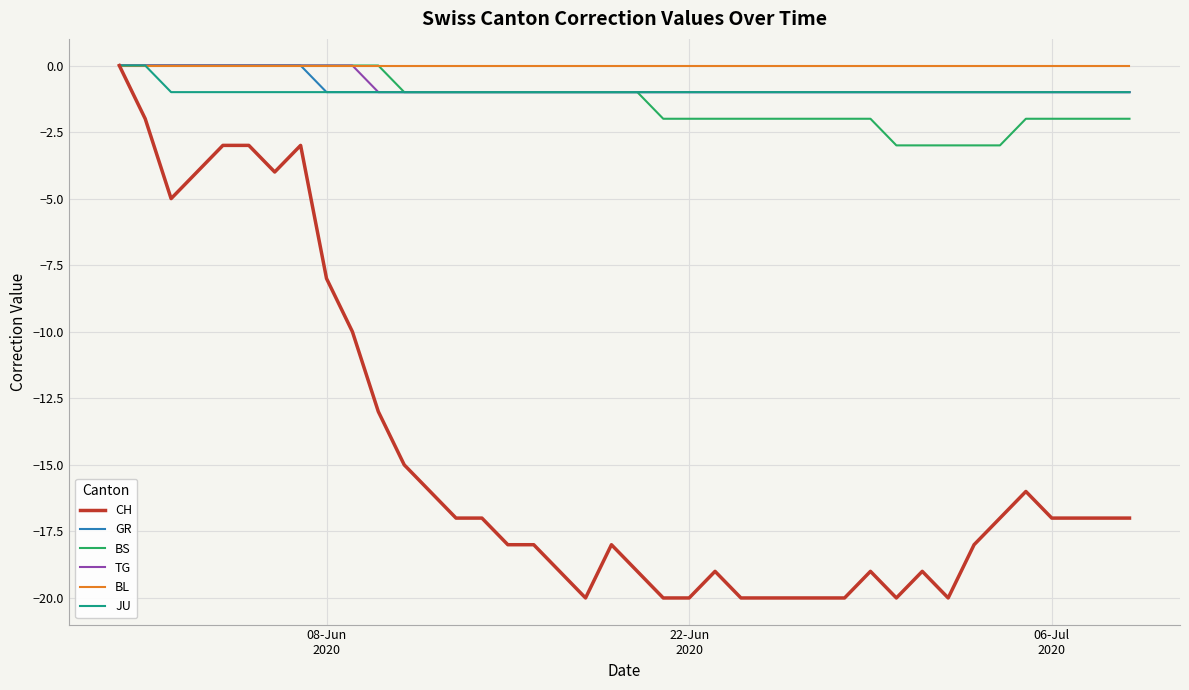

What is the smallest value displayed?

-20